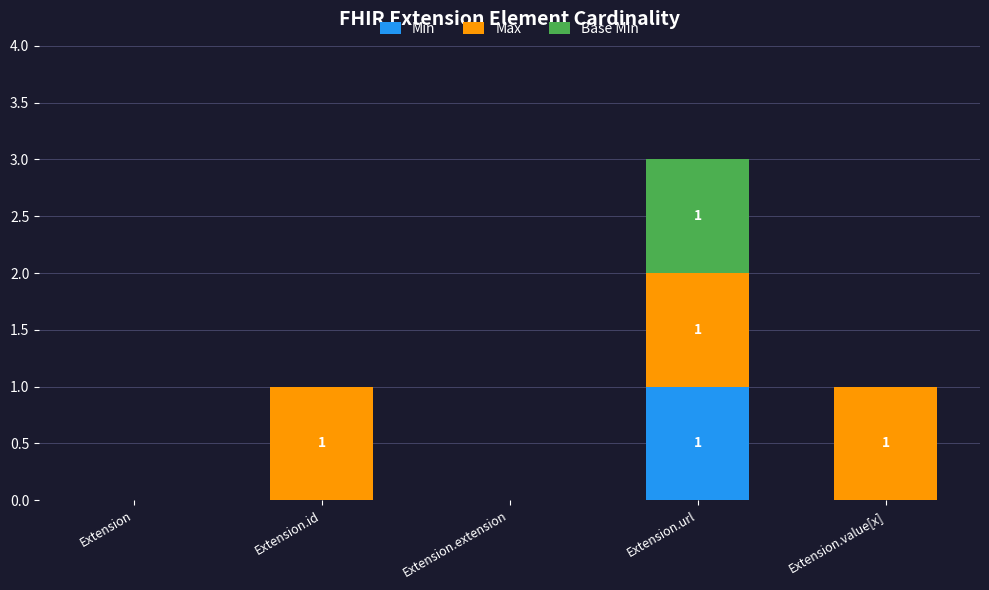

How many distinct data groups are displayed?

3